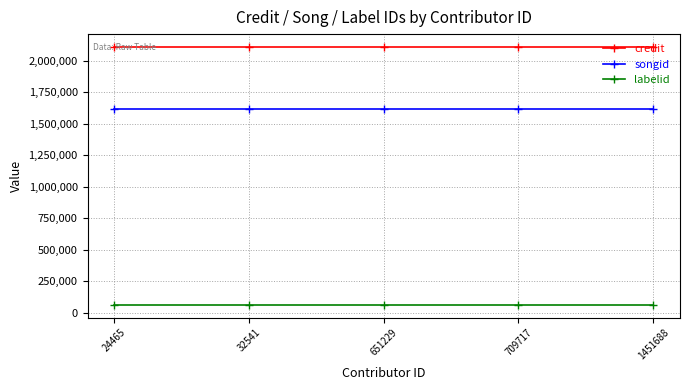

Is the value of credit at 709717 greater than the value of songid at 32541?

Yes